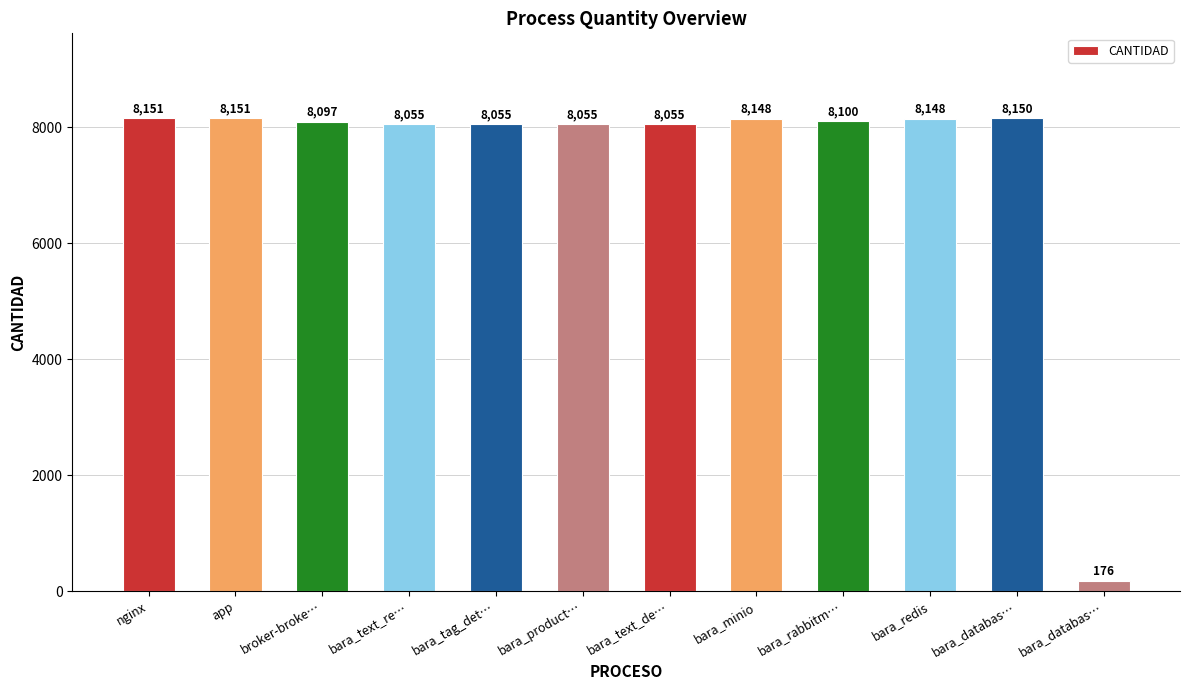

How many values are below 8100?

6